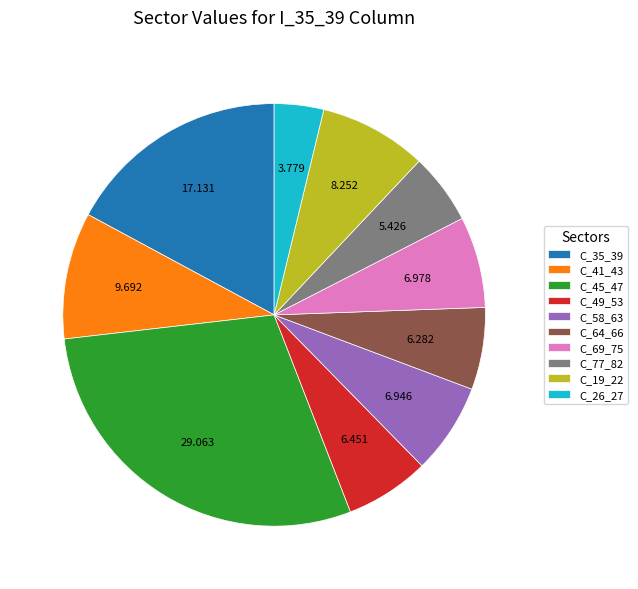

True or false: C_69_75 accounts for 7% of the total.

True